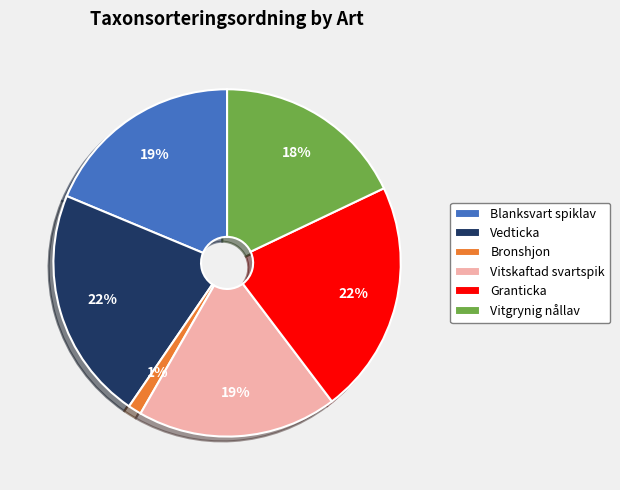

The Bronshjon slice represents 11% of the pie. True or false?

False